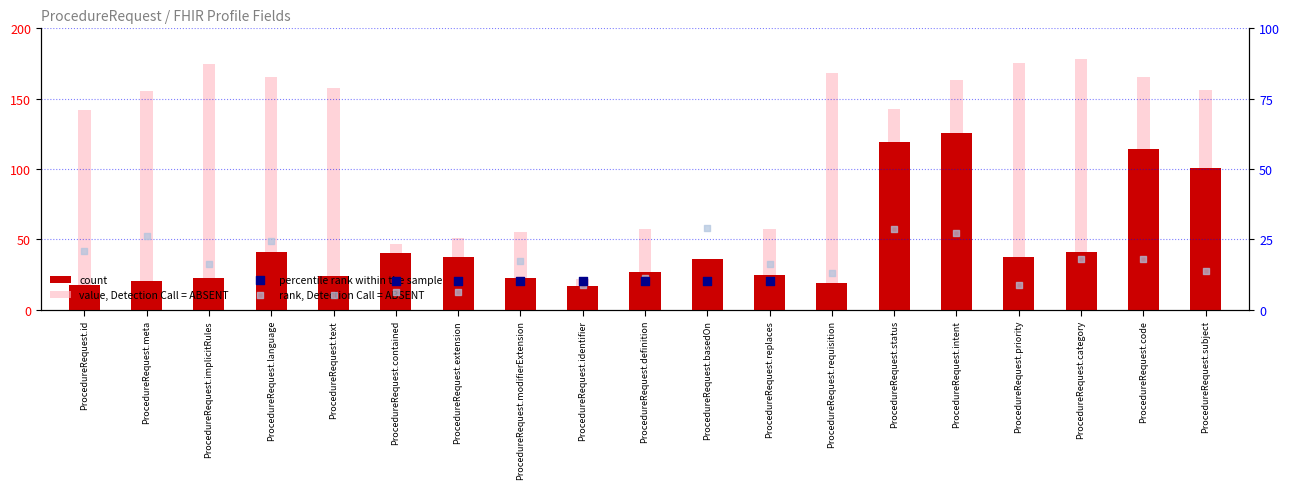

What are all the series names shown in the legend?

count, value, Detection Call = ABSENT, percentile rank within the sample, rank, Detection Call = ABSENT